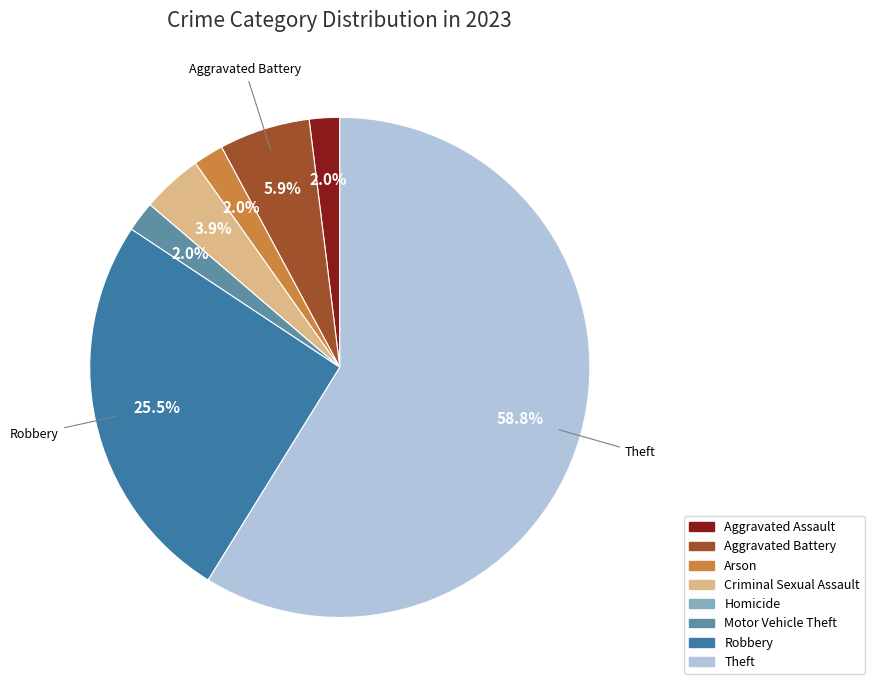

What is the majority slice?

Theft